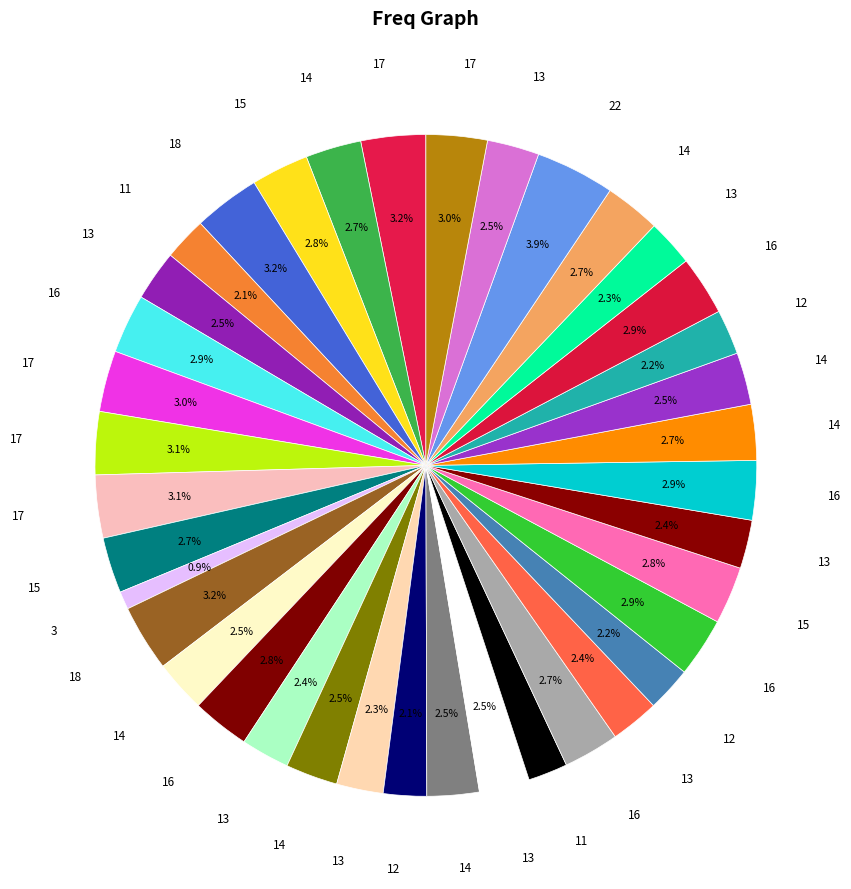

To the nearest percent, what is the average slice percentage?

3%